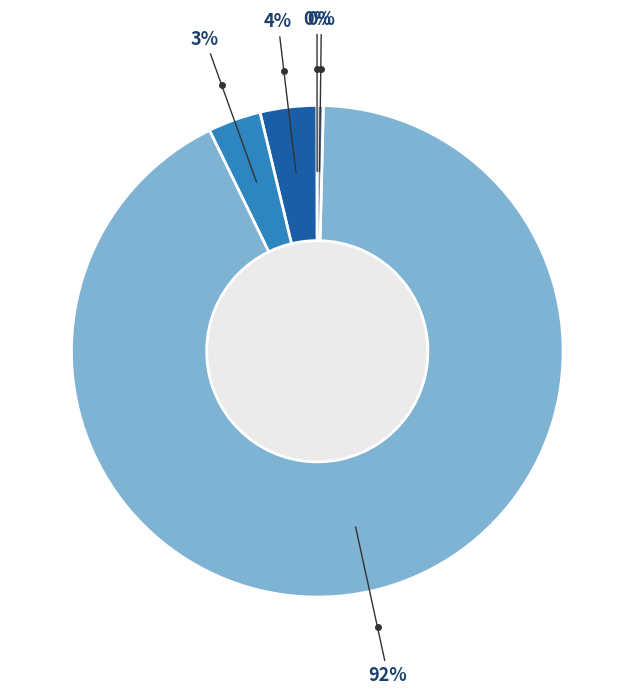

Is there a majority slice in this chart?

Yes